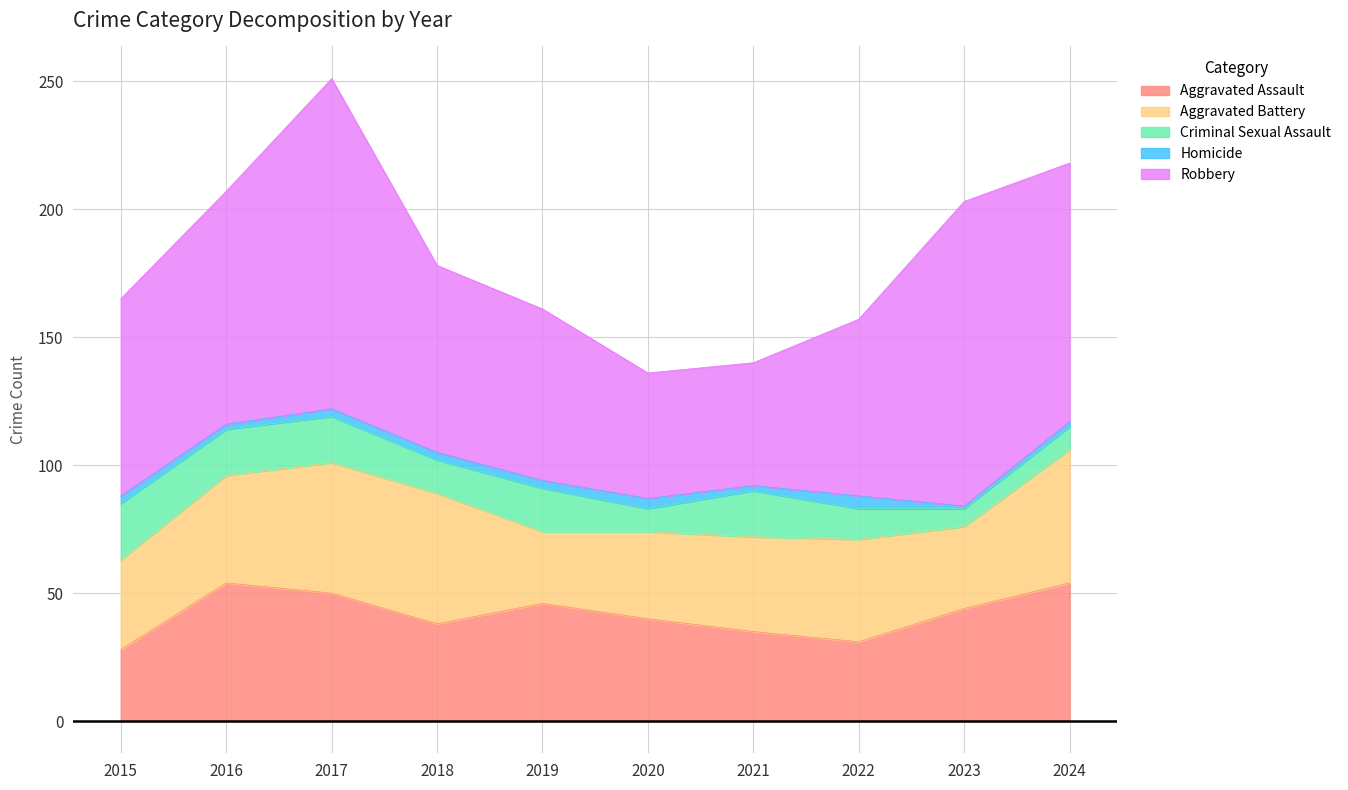

Reading right to left, transcribe all the data shown in this chart.

Aggravated Assault: 2024=54	2023=44	2022=31	2021=35	2020=40	2019=46	2018=38	2017=50	2016=54	2015=28
Aggravated Battery: 2024=52	2023=32	2022=40	2021=37	2020=34	2019=28	2018=51	2017=51	2016=42	2015=35
Criminal Sexual Assault: 2024=9	2023=7	2022=12	2021=18	2020=9	2019=17	2018=13	2017=18	2016=18	2015=22
Homicide: 2024=2	2023=1	2022=5	2021=2	2020=4	2019=3	2018=3	2017=3	2016=2	2015=3
Robbery: 2024=101	2023=119	2022=69	2021=48	2020=49	2019=67	2018=73	2017=129	2016=91	2015=77